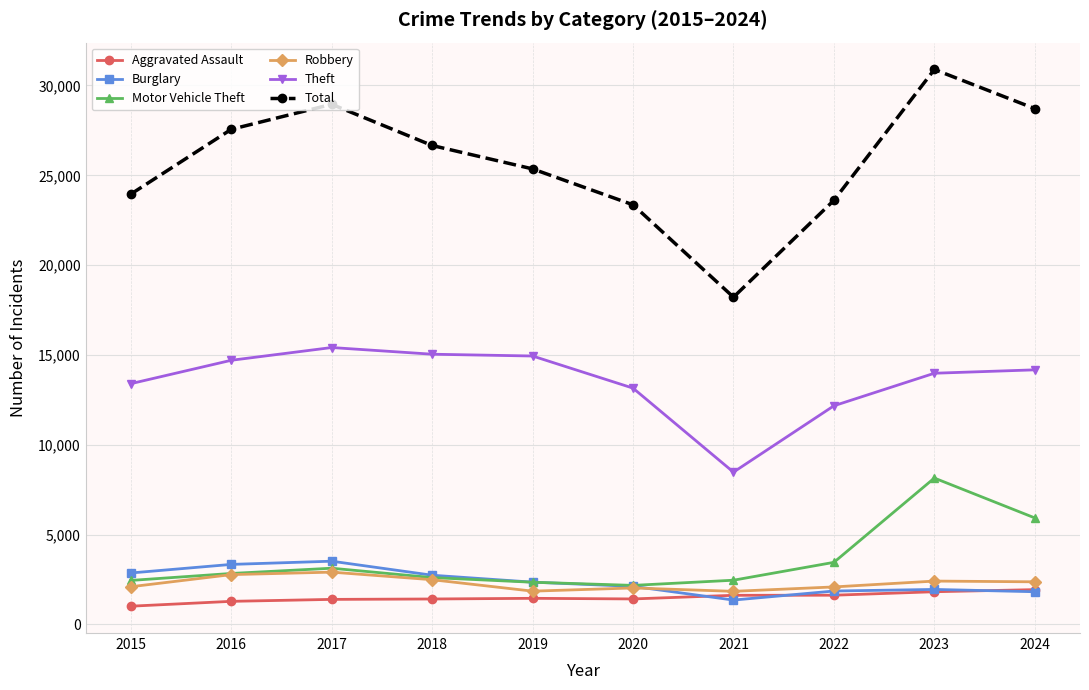

True or false: Total and Aggravated Assault cross at least once.

False